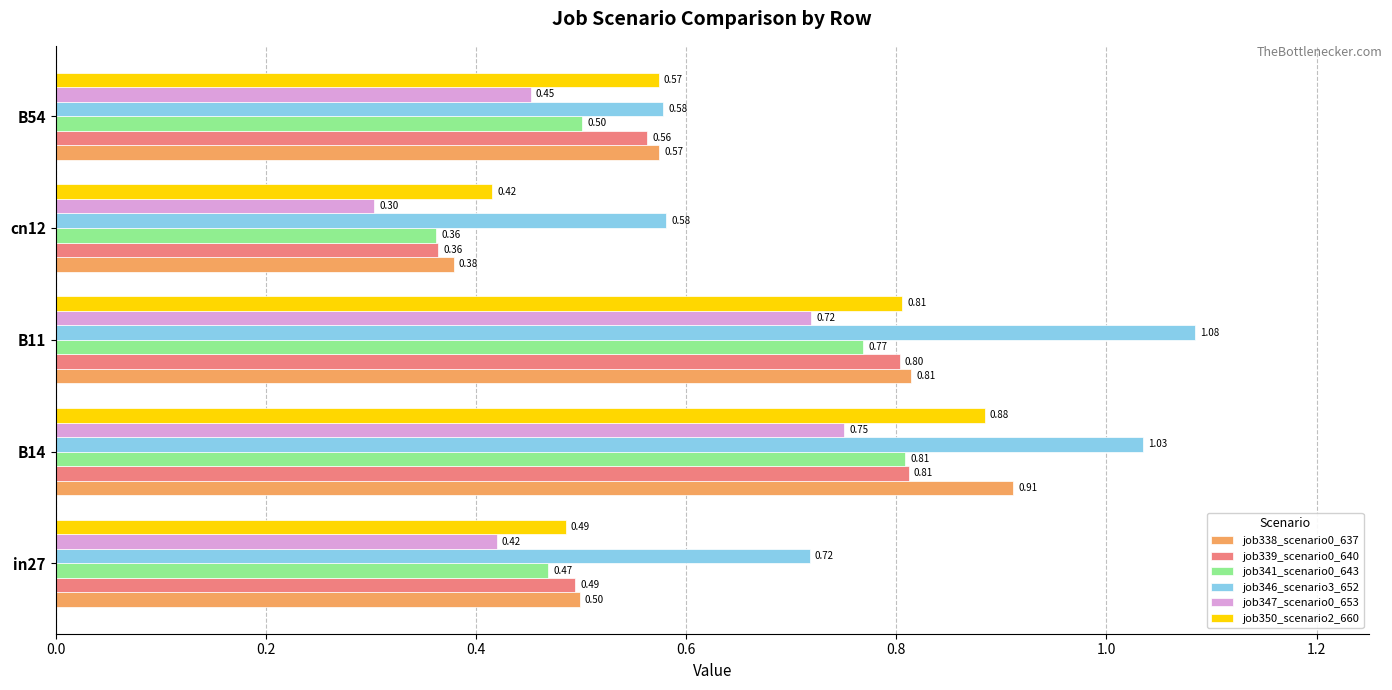

At how many categories does at least one series exceed 0?

5